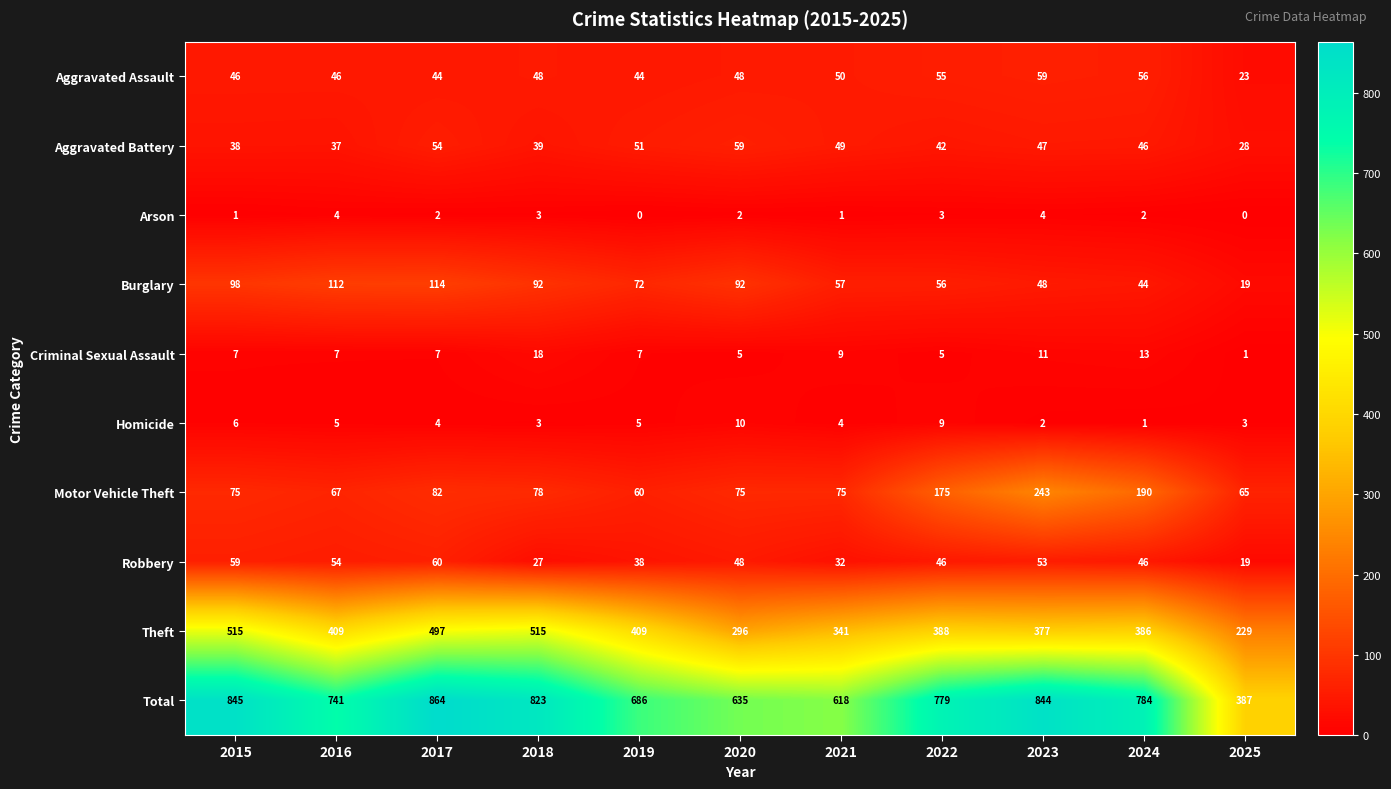

What is the maximum value for Burglary?

114